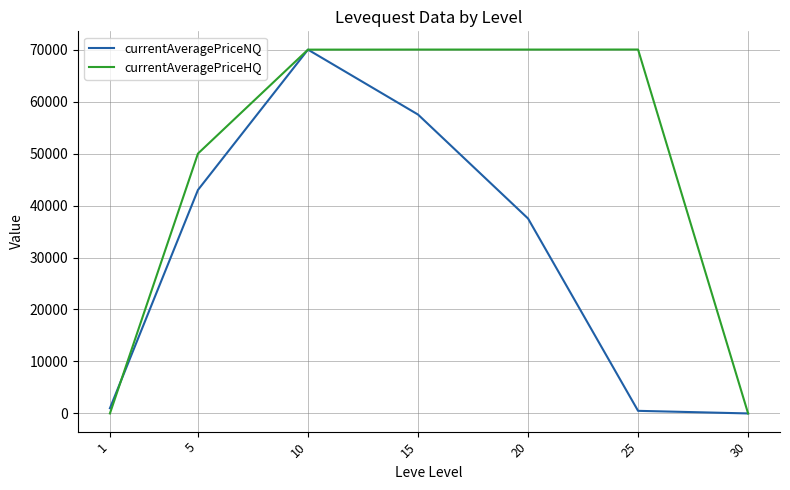

At which category is the sum across all series the highest?

10